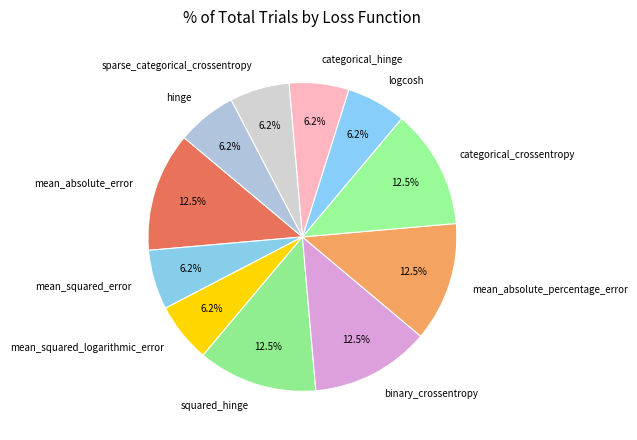

Approximately how many times larger is the value at mean_absolute_percentage_error compared to binary_crossentropy?

1.0